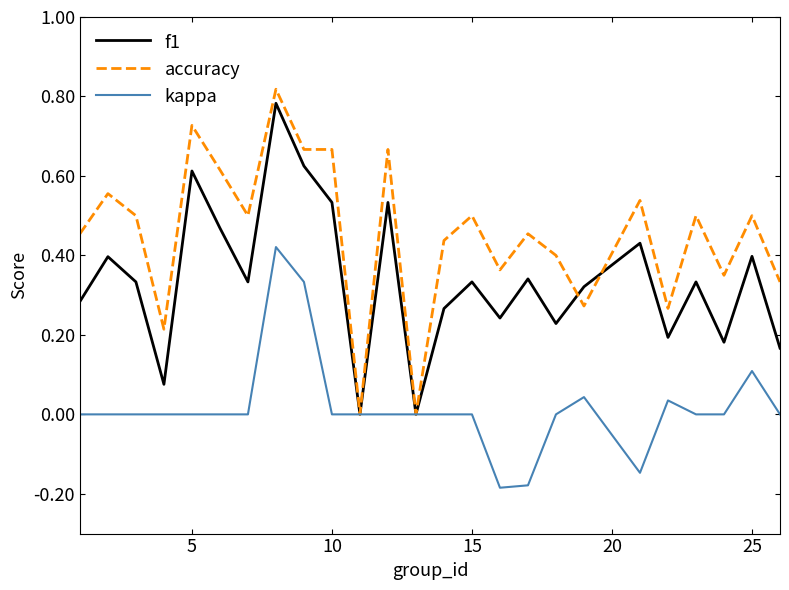

Which series has the largest total across all categories?

accuracy